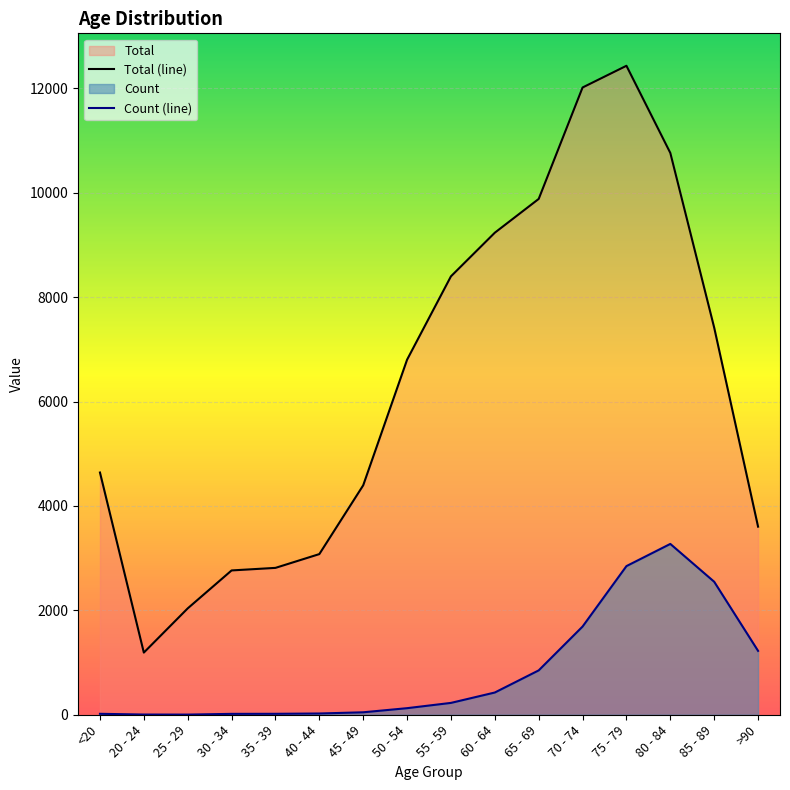

At which category is the sum across all series the highest?

75 - 79